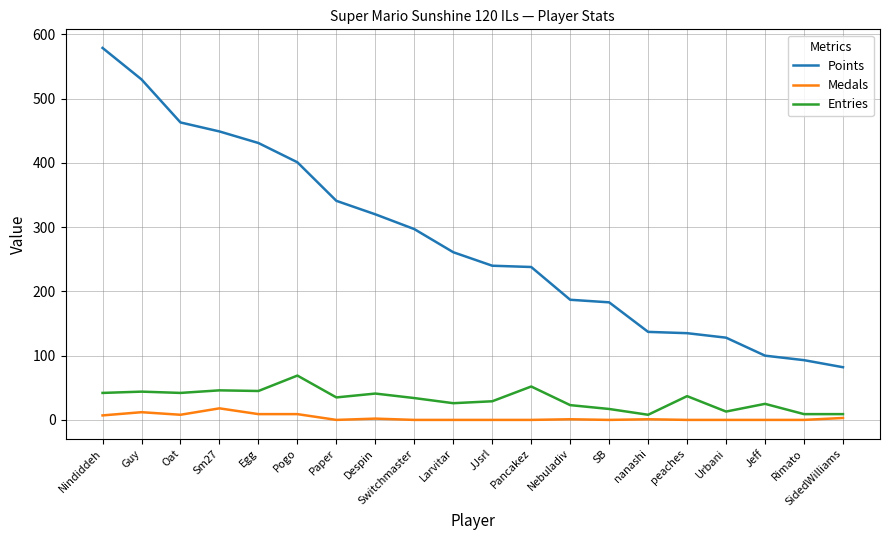

True or false: Entries has more than 0 points higher than both neighbors.

True